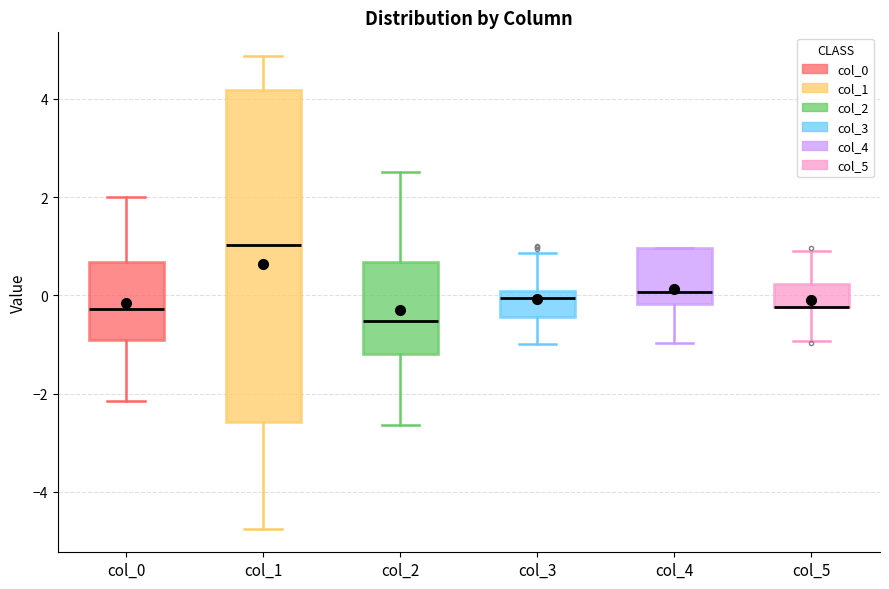

Which box is the tallest, from its lower edge to its upper edge?

col_1